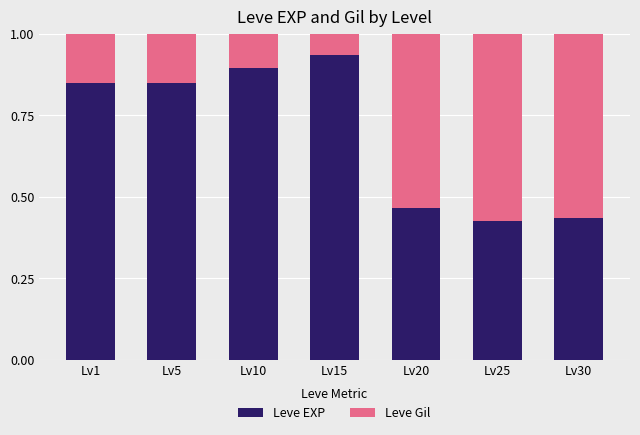

The Leve EXP series shows 0.9 at Lv10. True or false?

True